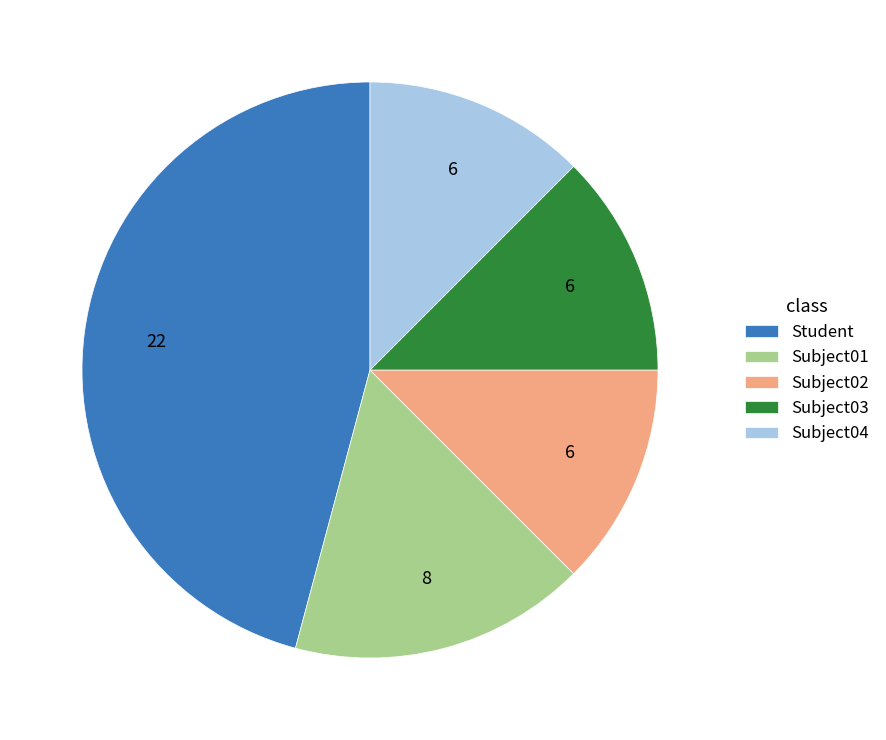

Which has a higher value, Subject03 or Subject01?

Subject01